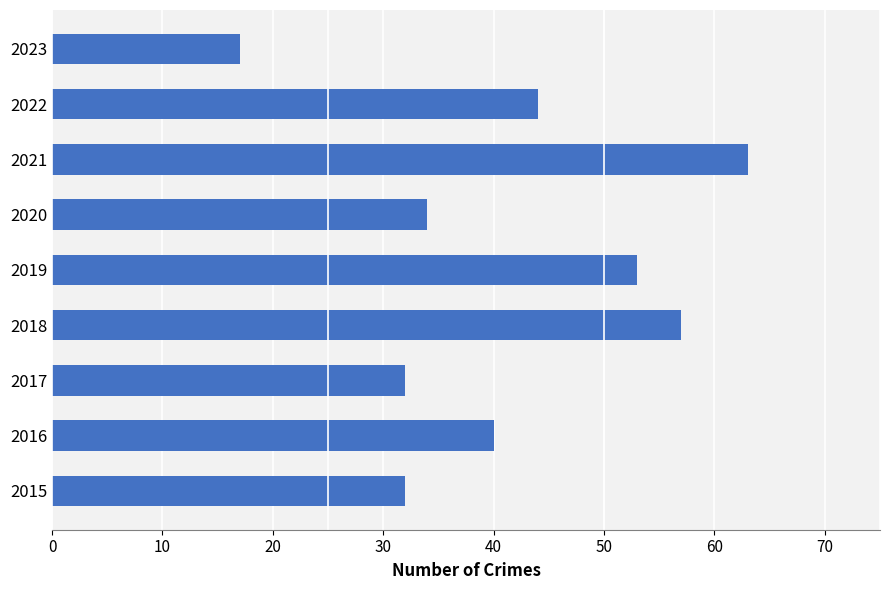

What is the sum of the values at 2016 and 2022?

84